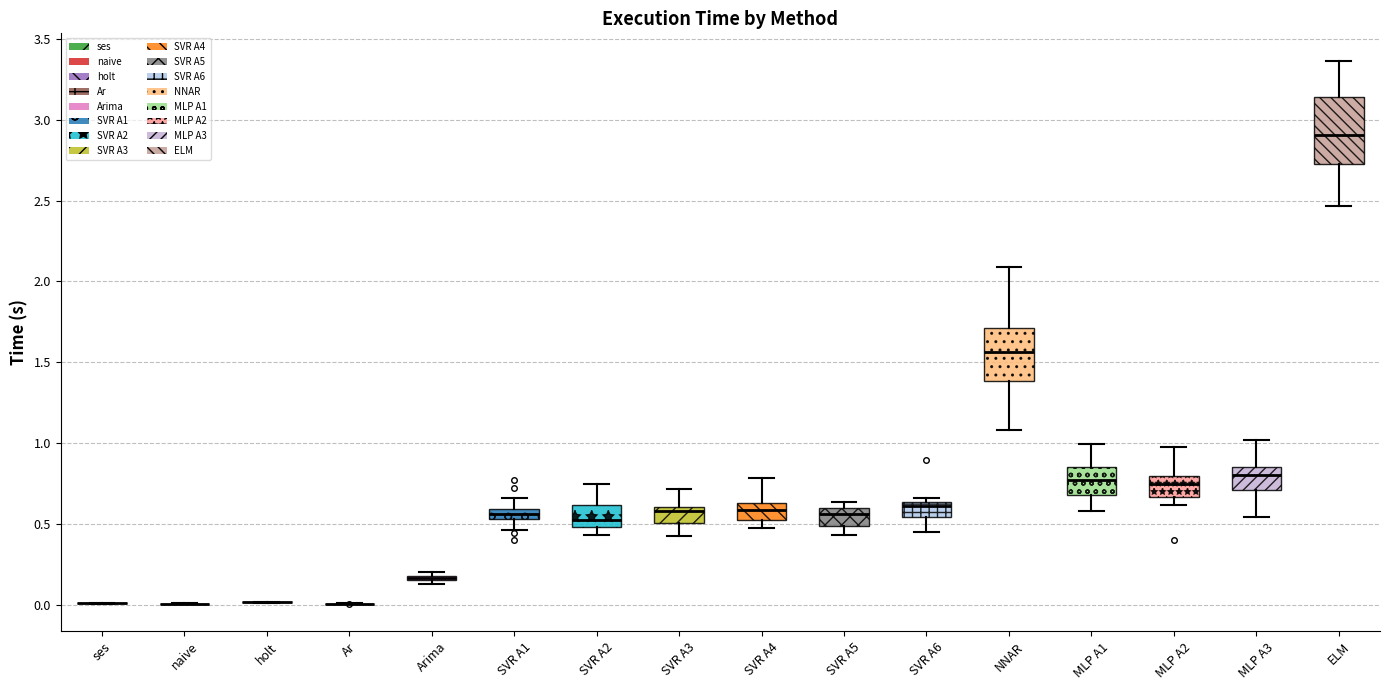

Comparing the boxes themselves (not the whiskers), which one is the tallest?

ELM